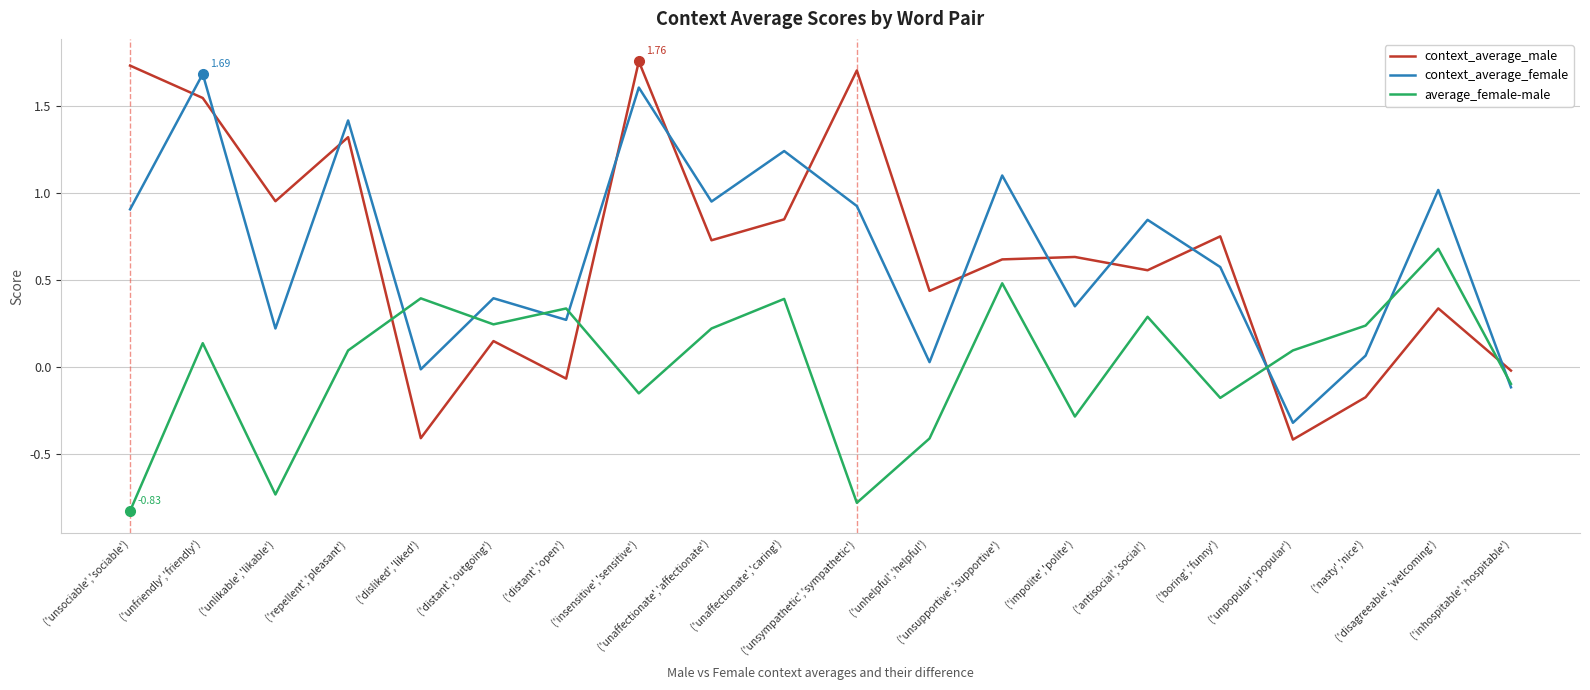

True or false: average_female-male and context_average_male cross at least once.

True